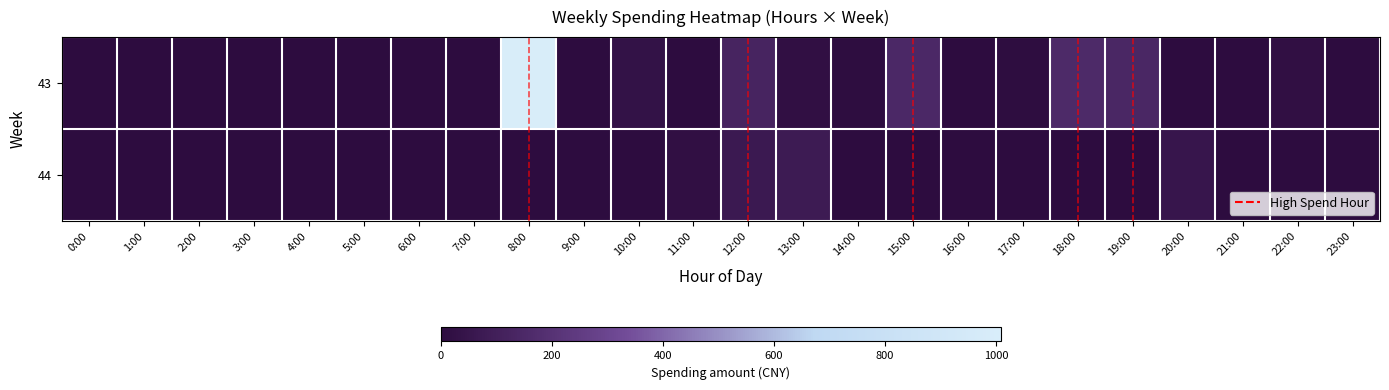

Reading left to right, extract all data points from this chart.

43: 0:00=0.0	1:00=0.0	2:00=0.0	3:00=0.0	4:00=0.0	5:00=0.0	6:00=0.0	7:00=0.0	8:00=1009.0	9:00=3.0	10:00=29.0	11:00=0.0	12:00=123.3	13:00=17.0	14:00=4.9	15:00=149.0	16:00=0.0	17:00=6.0	18:00=155.6	19:00=140.3	20:00=3.0	21:00=0.0	22:00=16.0	23:00=0.0
44: 0:00=0.0	1:00=0.0	2:00=0.0	3:00=0.0	4:00=0.0	5:00=0.0	6:00=0.0	7:00=0.0	8:00=3.0	9:00=0.0	10:00=0.0	11:00=16.0	12:00=68.0	13:00=78.0	14:00=0.0	15:00=3.1	16:00=0.0	17:00=0.0	18:00=3.0	19:00=0.0	20:00=50.0	21:00=0.0	22:00=0.0	23:00=0.0